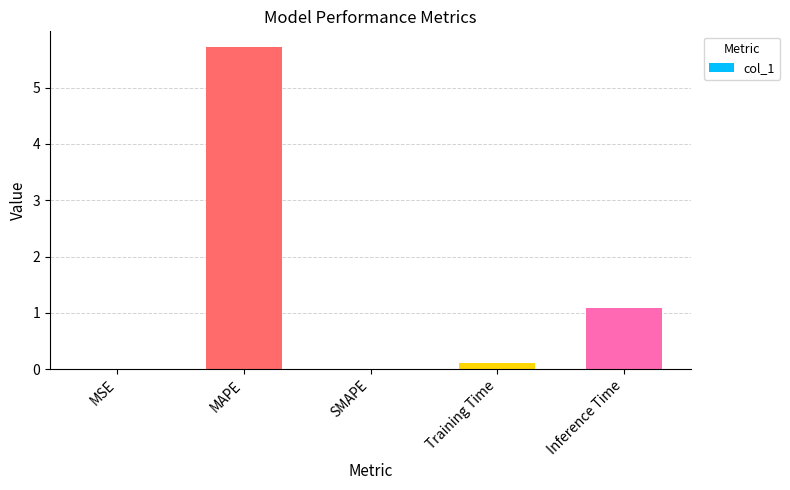

Which label corresponds to the largest value in the chart?

MAPE